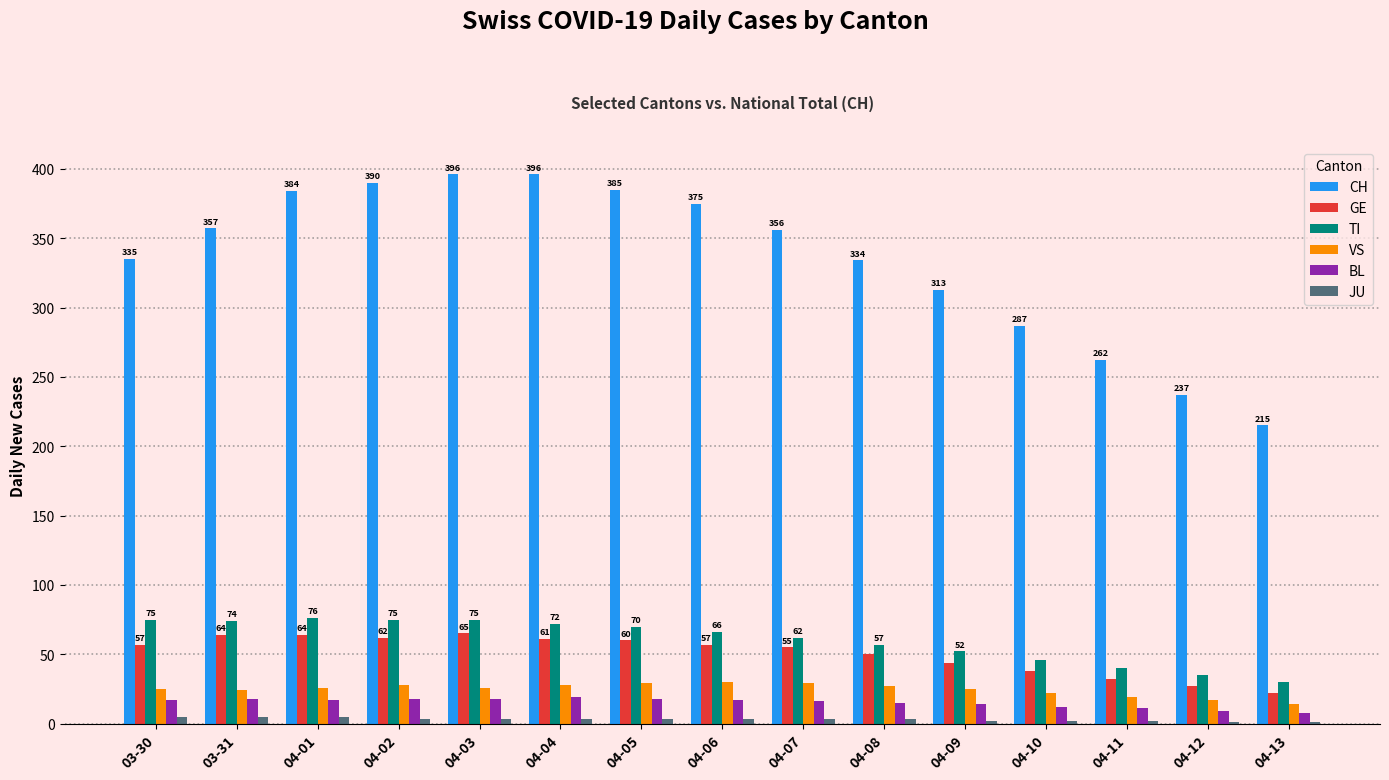

What is the difference between the CH values at 04-09 and 03-31?

44